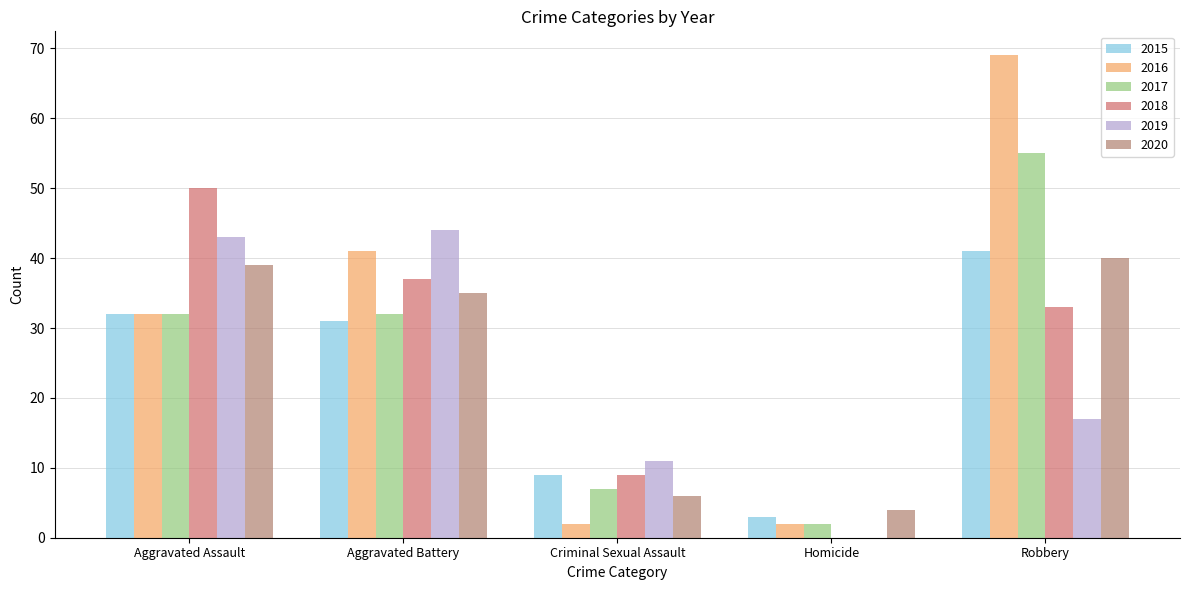

At which label does 2018 first exceed 33?

Aggravated Assault